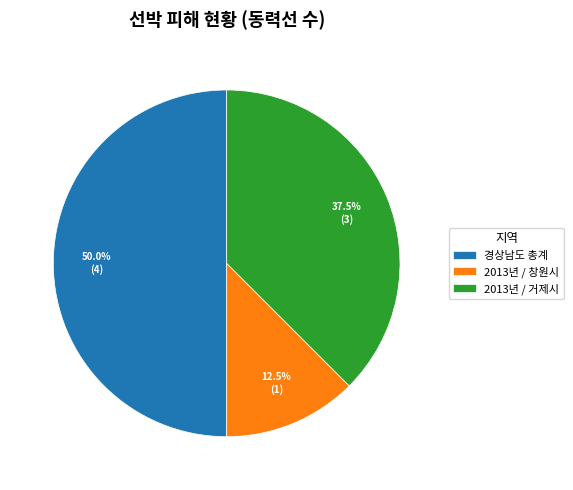

How many slices are in this pie chart?

3